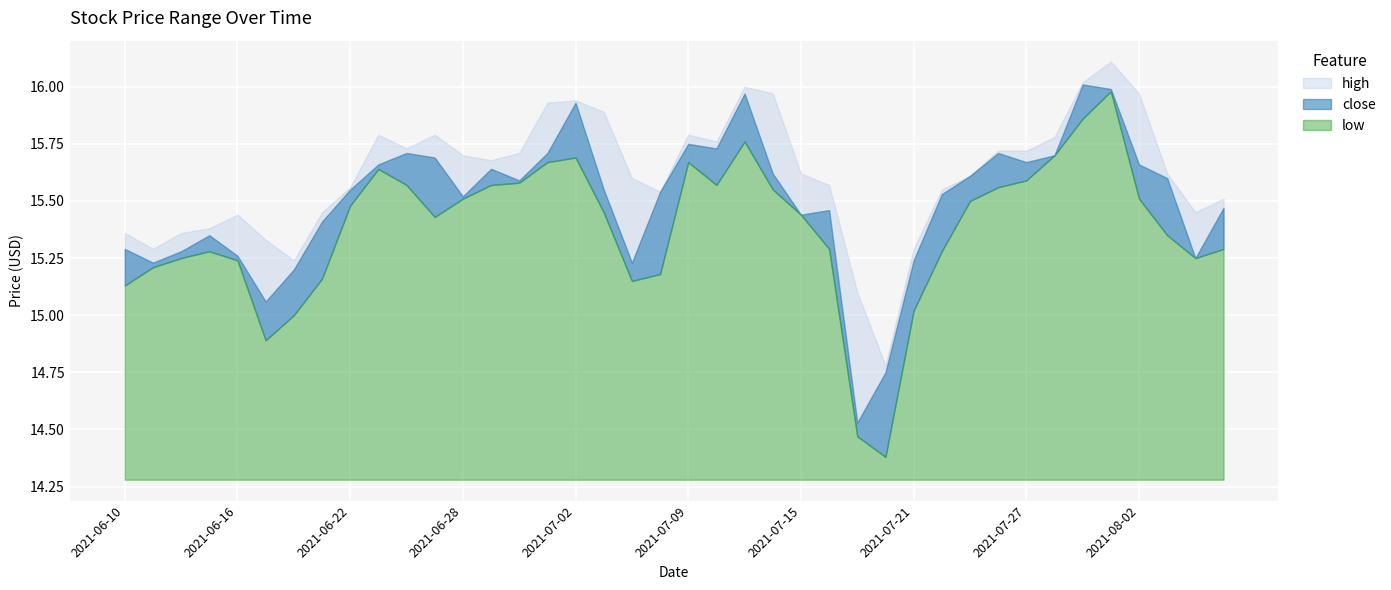

Count the number of data series in this chart.

3